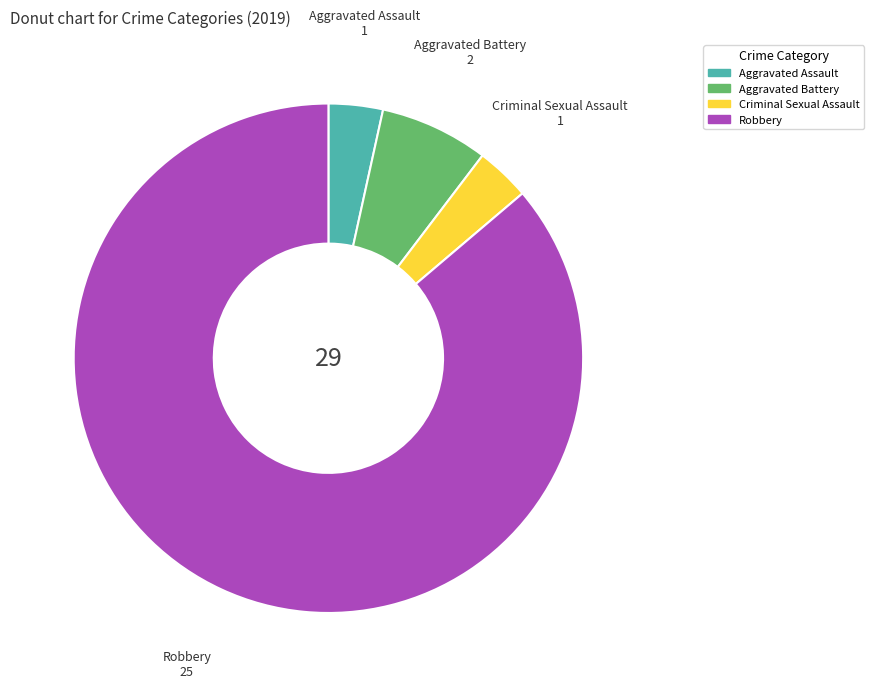

Does any single category account for the majority?

Yes